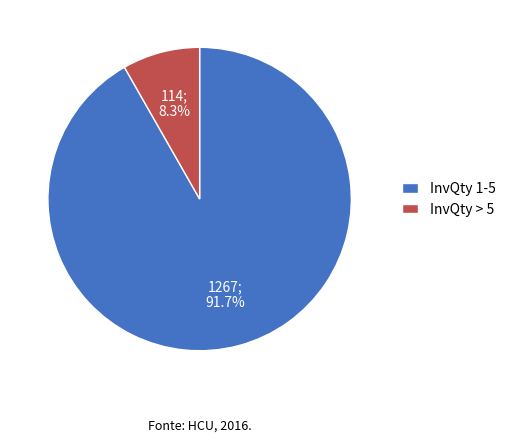

Between InvQty > 5 and InvQty 1-5, which is larger?

InvQty 1-5